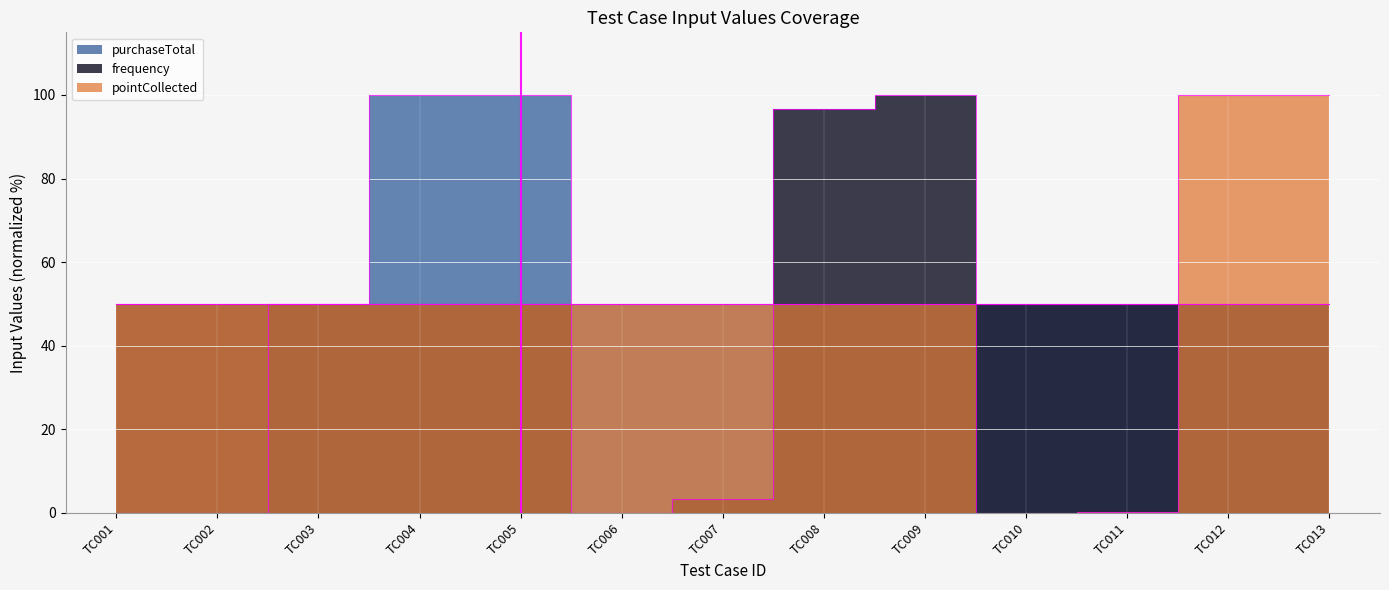

Which series ends up on top after the final intersection of purchaseTotal and pointCollected?

pointCollected